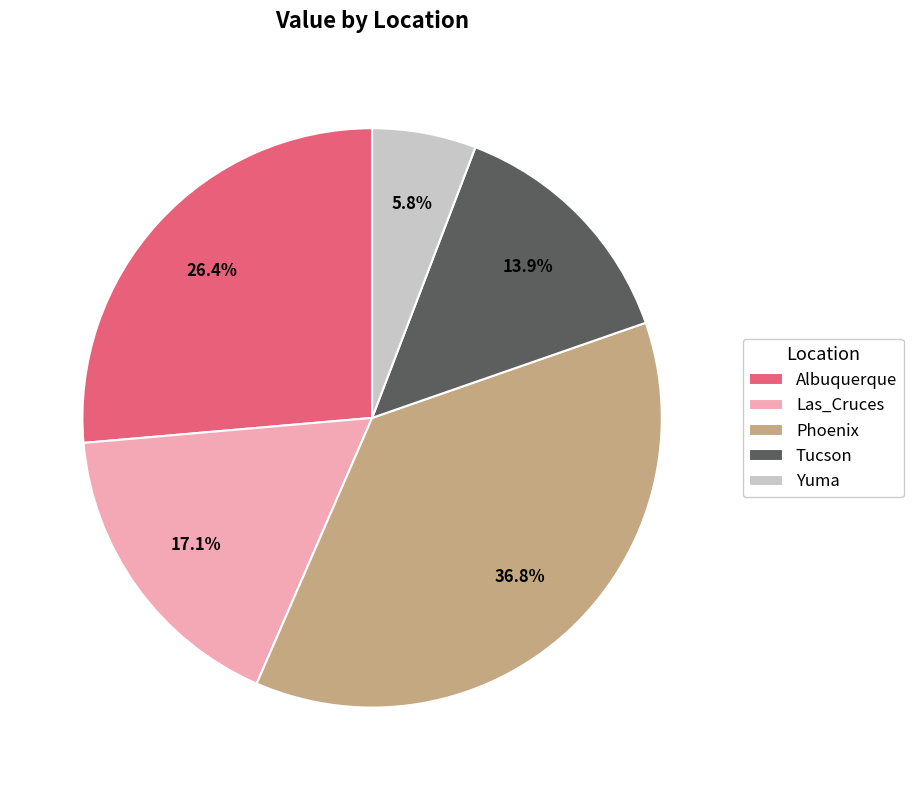

How many segments does this pie chart have?

5